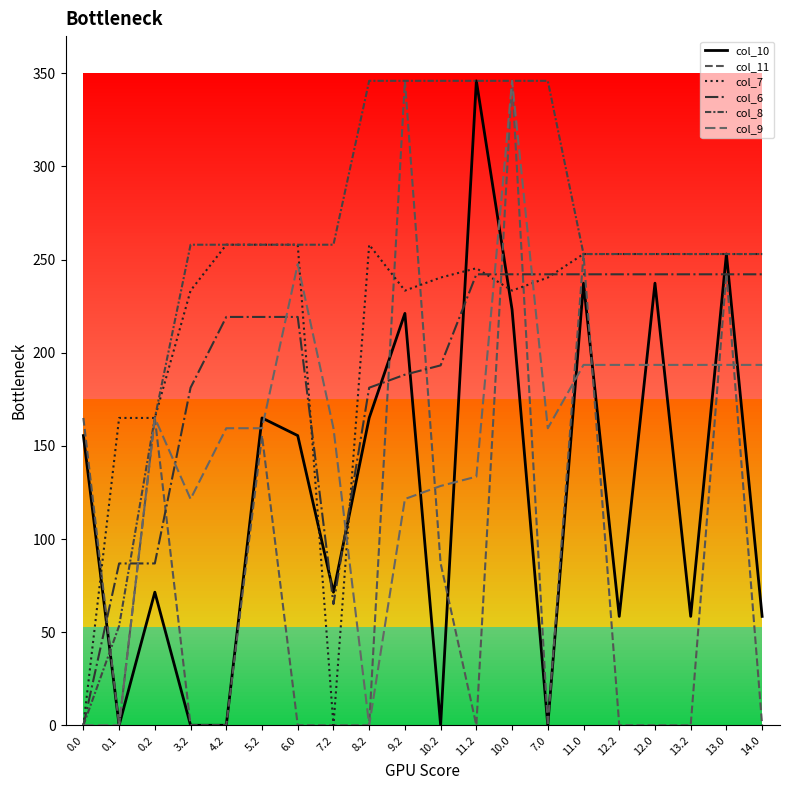

What is the spread (max minus min) of values at 8.2?

346.0